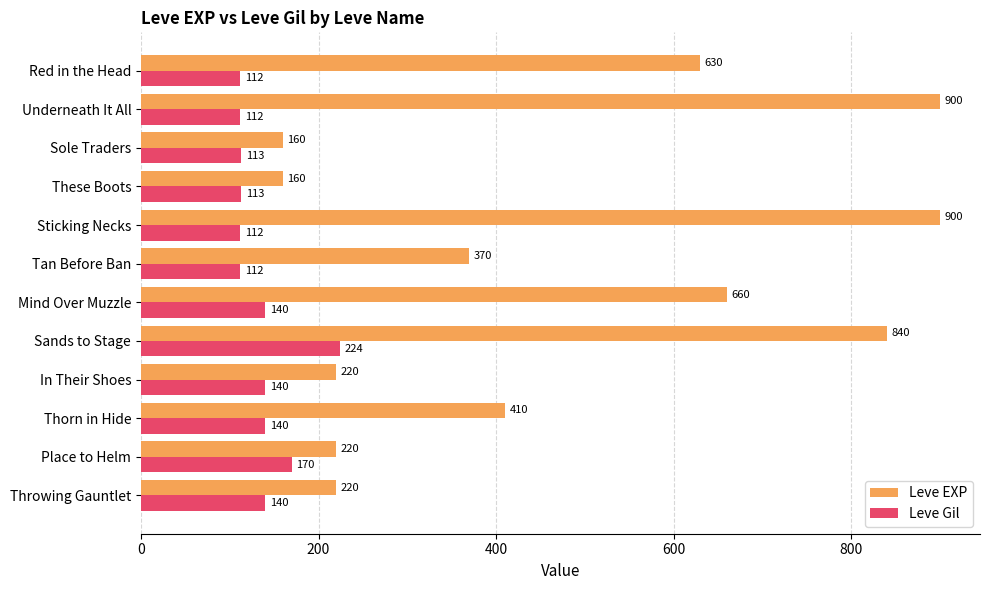

At which category is the sum across all series the highest?

Sands to Stage